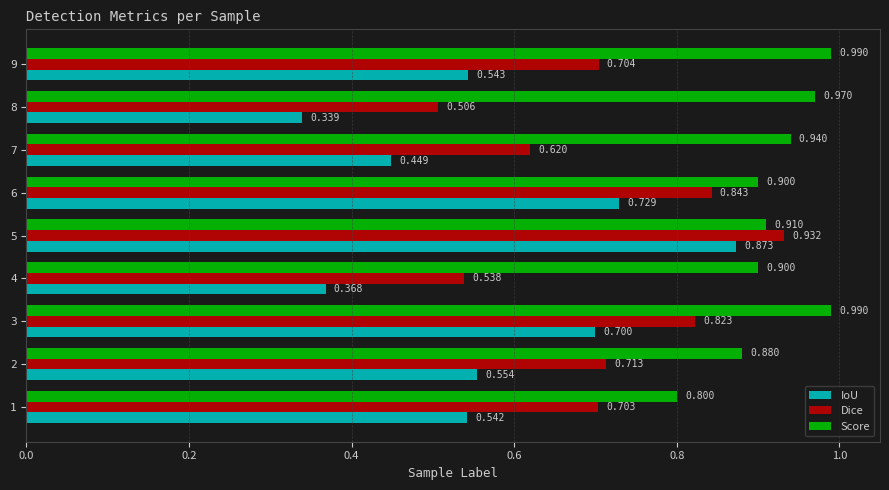

List the series in order of their peak value, lowest first.

IoU, Dice, Score